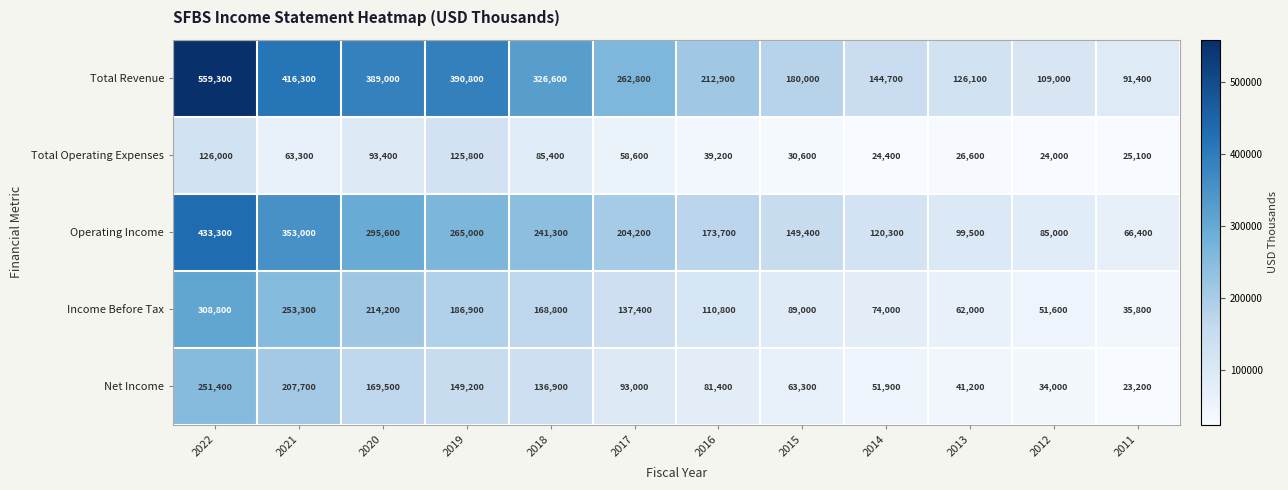

What is the sum of all Income Before Tax values?

1692600